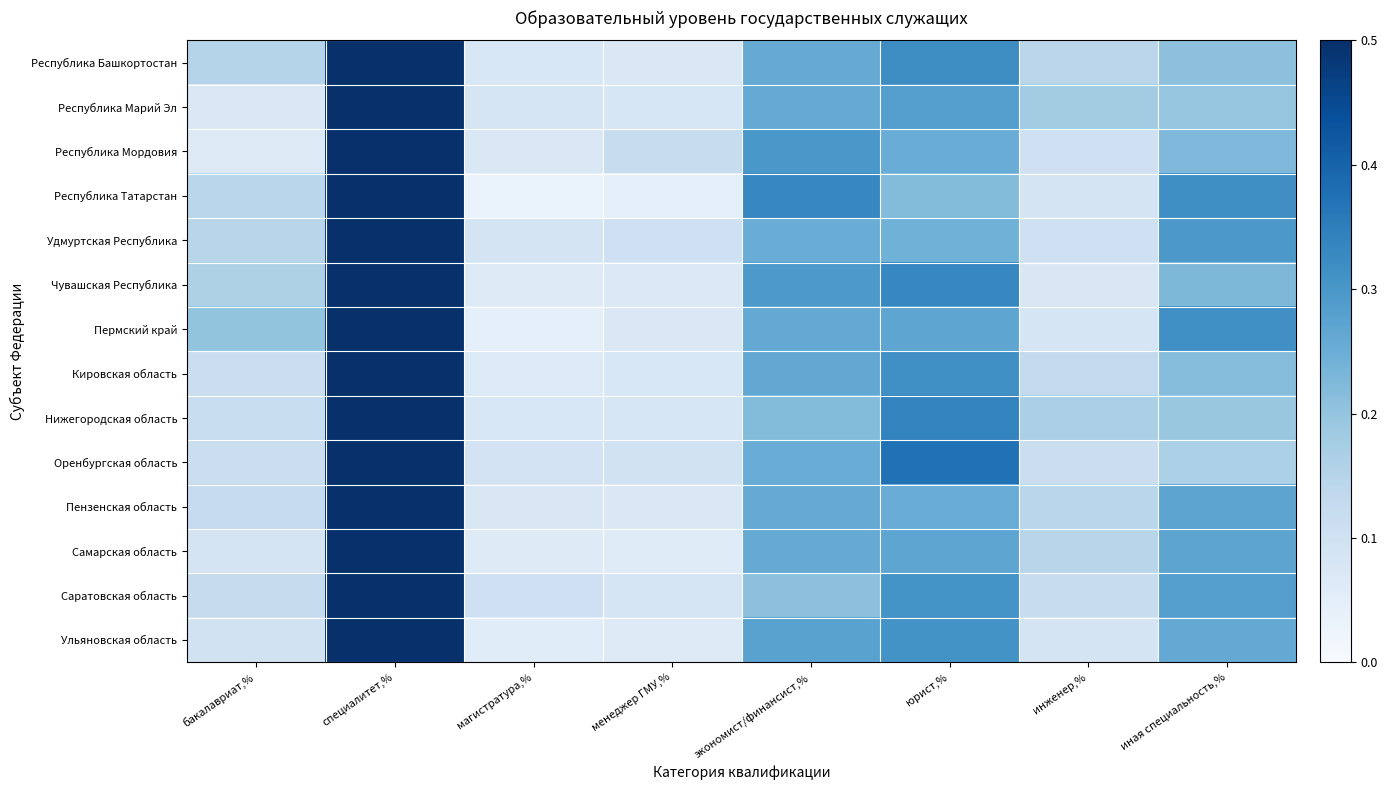

What is the total value across all series at магистратура,%?

1.0